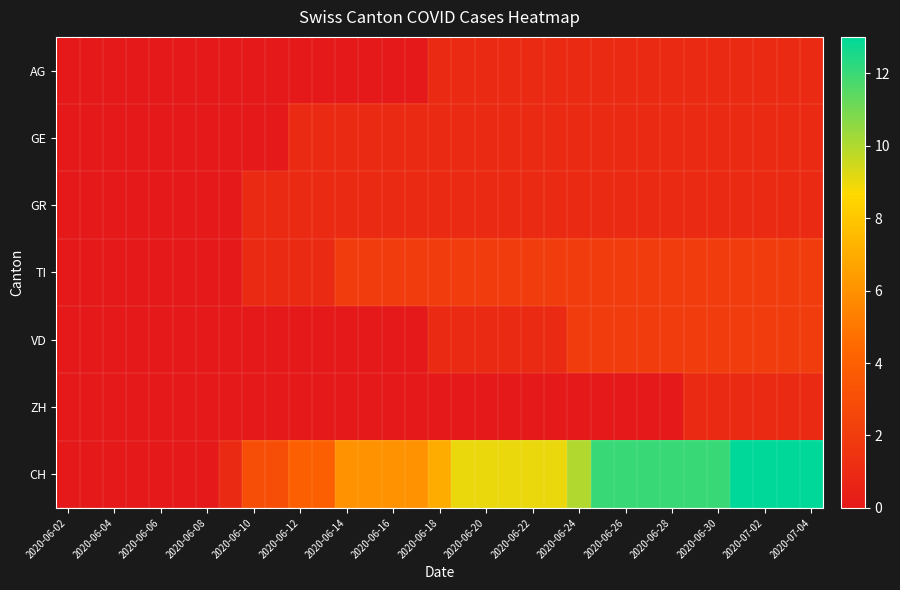

Reading left to right, transcribe all the data shown in this chart.

AG: 0	0	0	0	0	0	0	0	0	0	0	0	0	0	0	0	1	1	1	1	1	1	1	1	1	1	1	1	1	1	1	1	1
GE: 0	0	0	0	0	0	0	0	0	0	1	1	1	1	1	1	1	1	1	1	1	1	1	1	1	1	1	1	1	1	1	1	1
GR: 0	0	0	0	0	0	0	0	1	1	1	1	1	1	1	1	1	1	1	1	1	1	1	1	1	1	1	1	1	1	1	1	1
TI: 0	0	0	0	0	0	0	0	1	1	1	1	2	2	2	2	2	2	2	2	2	2	2	2	2	2	2	2	2	2	2	2	2
VD: 0	0	0	0	0	0	0	0	0	0	0	0	0	0	0	0	1	1	1	1	1	1	2	2	2	2	2	2	2	2	2	2	2
ZH: 0	0	0	0	0	0	0	0	0	0	0	0	0	0	0	0	0	0	0	0	0	0	0	0	0	0	0	1	1	1	1	1	1
CH: 0	0	0	0	0	0	0	1	3	3	4	4	6	6	6	6	7	9	9	9	9	9	10	12	12	12	12	12	12	13	13	13	13